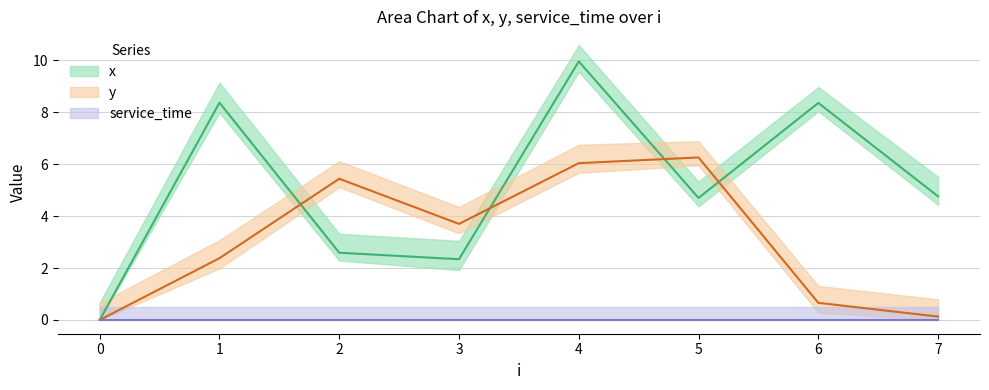

How many intersections are there between y and x?

4